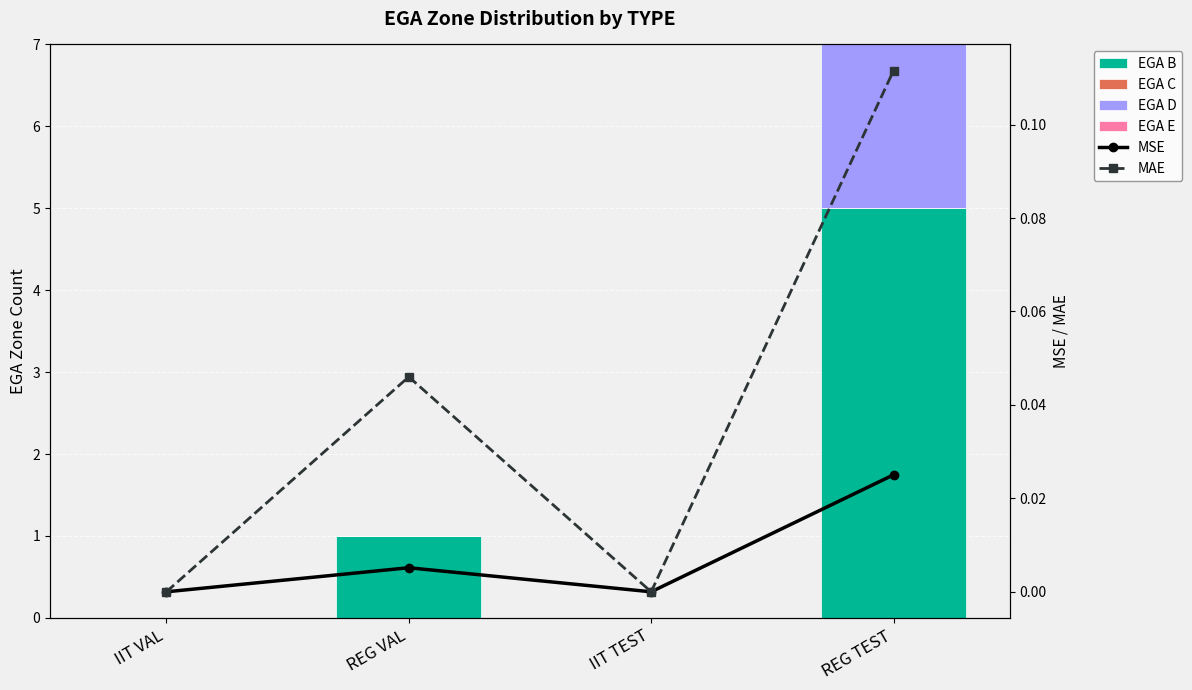

What position from the left is REG TEST?

4